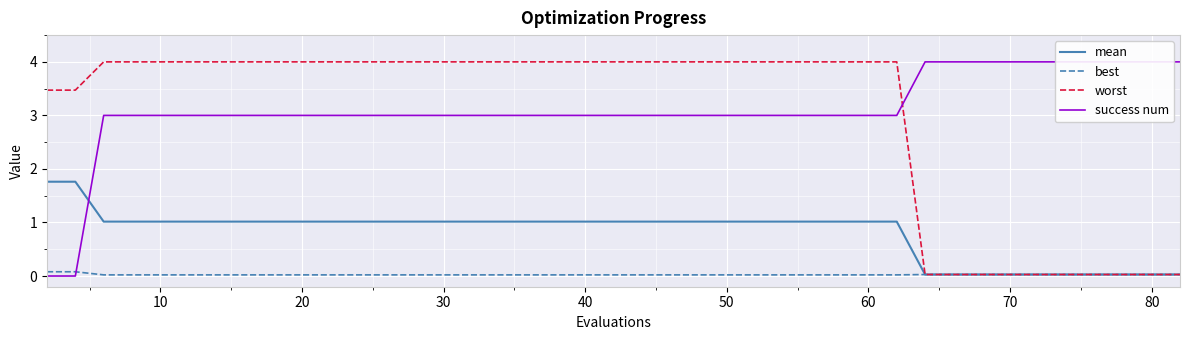

What is the maximum value for worst?

4.0